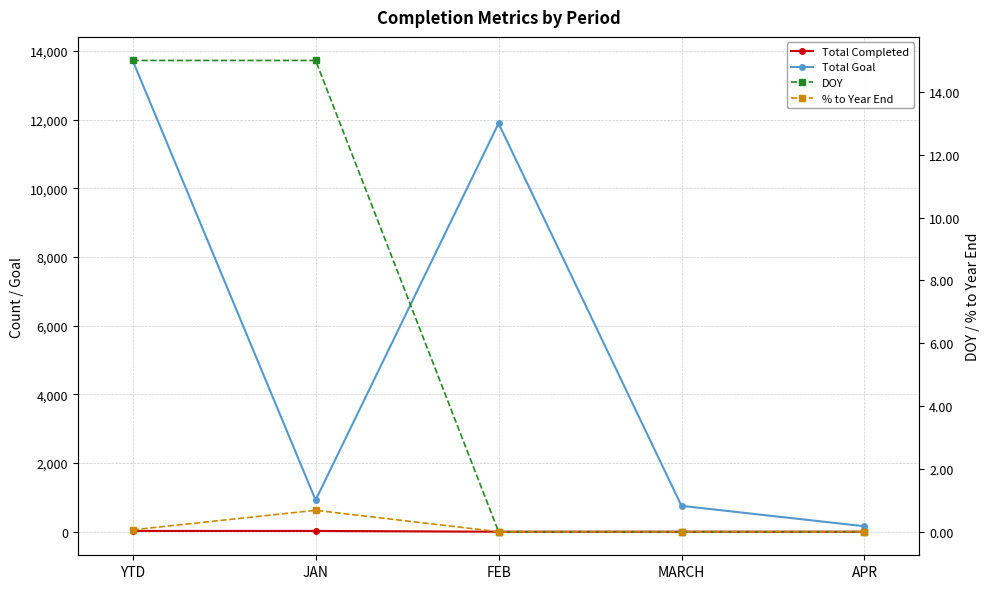

How many positive values does the Total Completed series have?

2